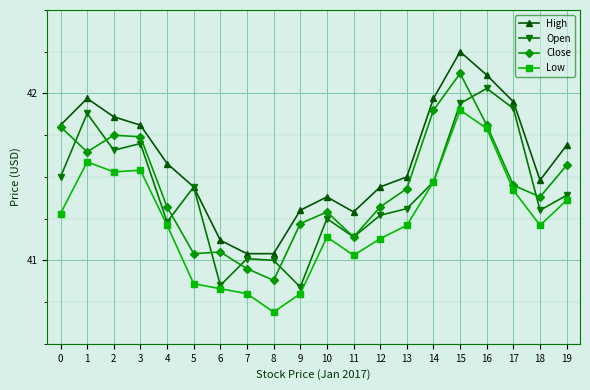

What is the maximum value for Close?

42.1